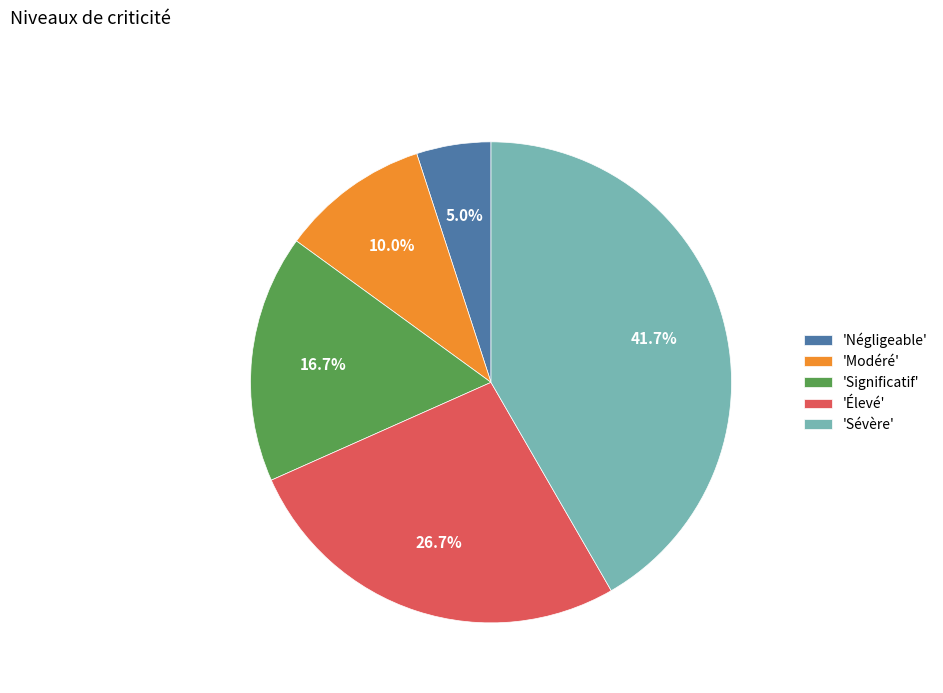

Rank the categories by value from lowest to highest.

'Négligeable', 'Modéré', 'Significatif', 'Élevé', 'Sévère'